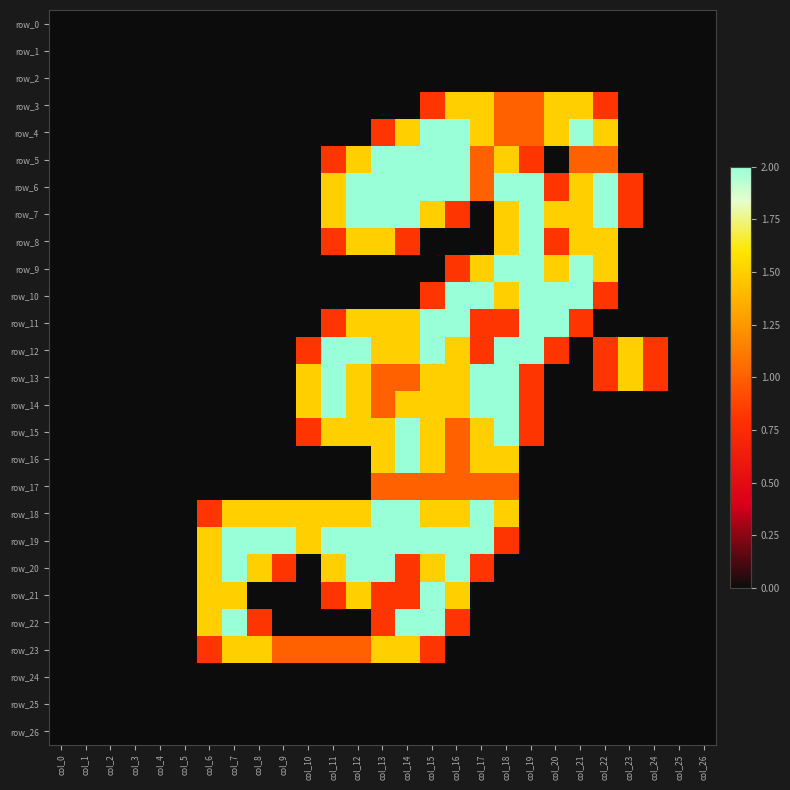

At which label is row_16 closest to 1?

col_16